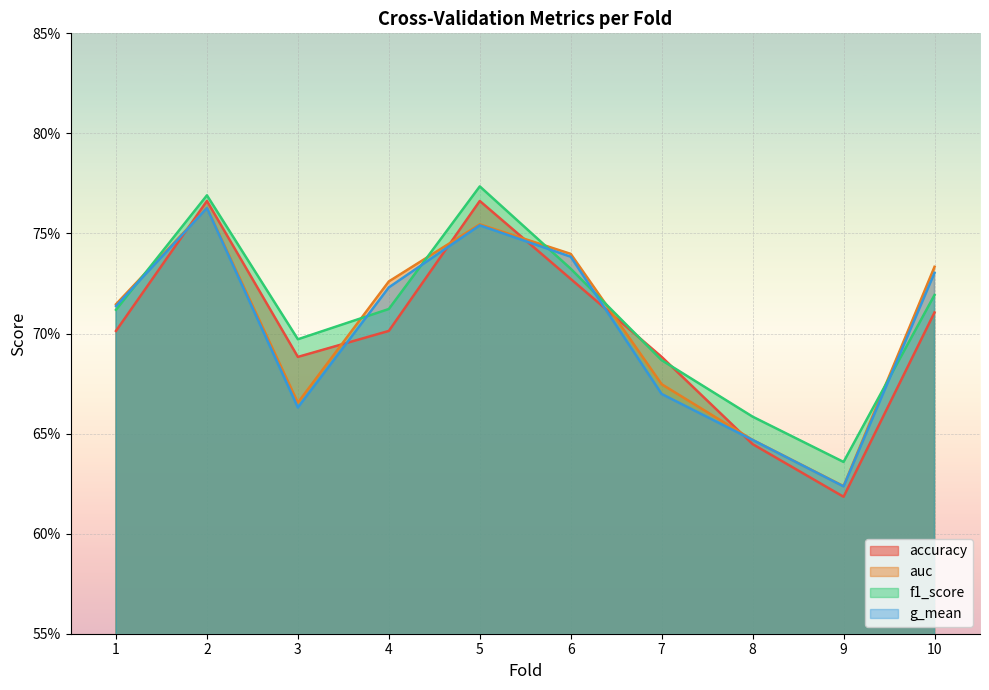

True or false: g_mean and auc intersect in this chart.

False